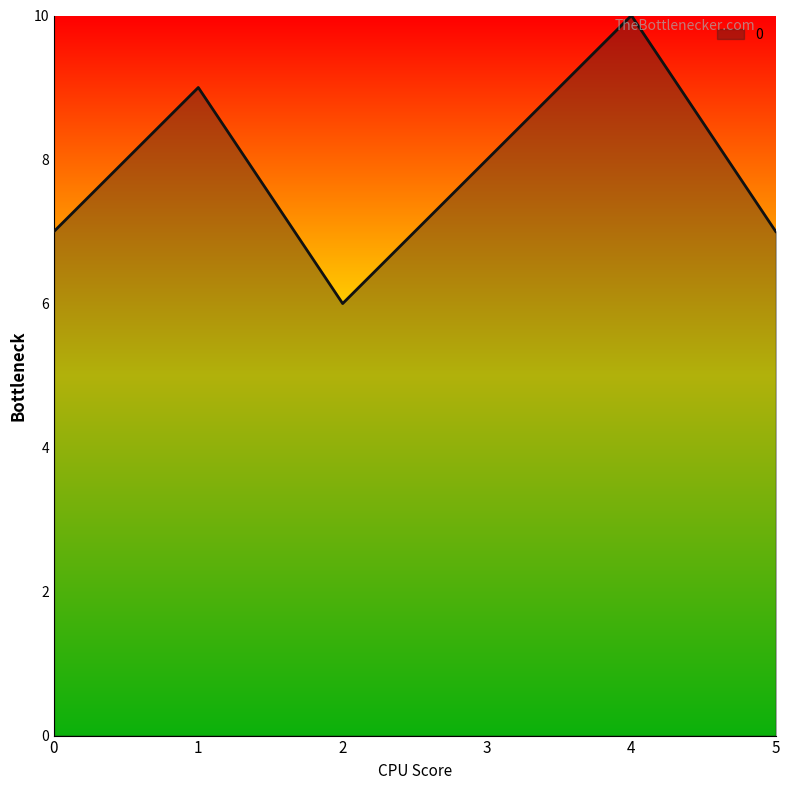

Where is the data nearest to the value 8?

3